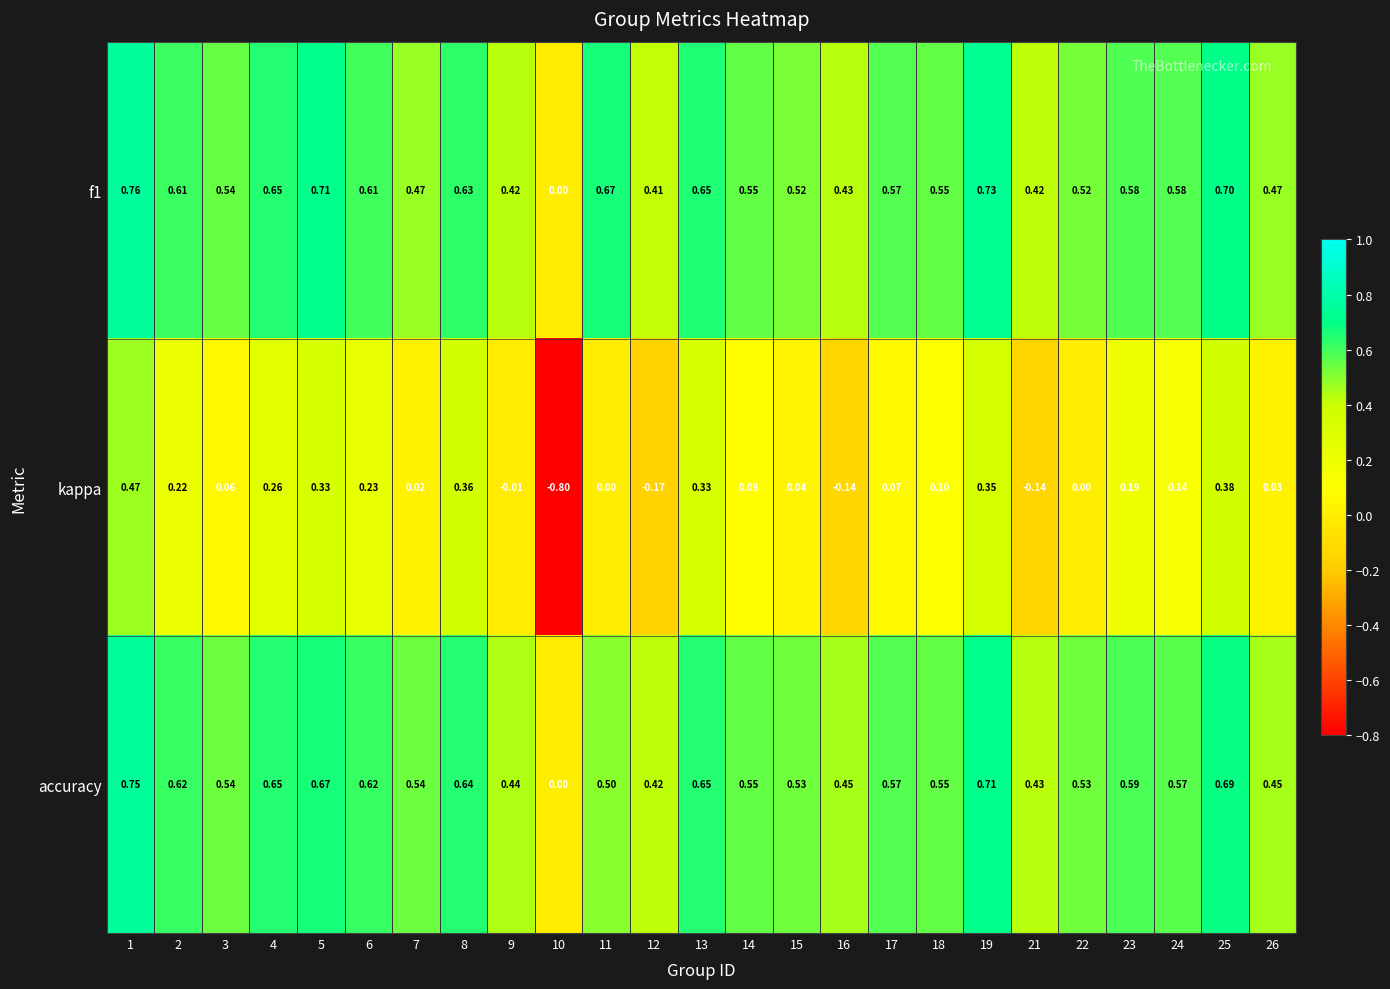

Is the value of kappa at 12 greater than the value of f1 at 17?

No